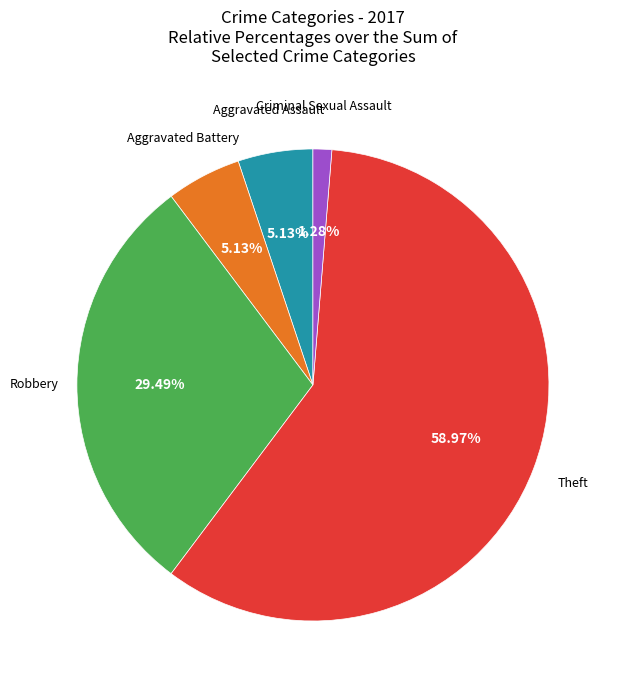

Is there any slice that represents more than half of the pie?

Yes